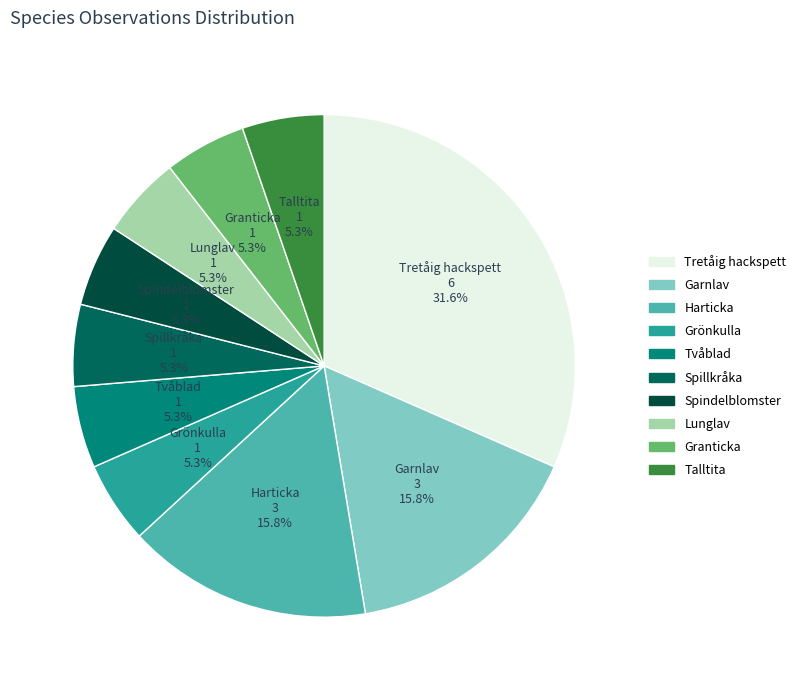

Is it true that Tretåig hackspett is 32% of the pie?

True